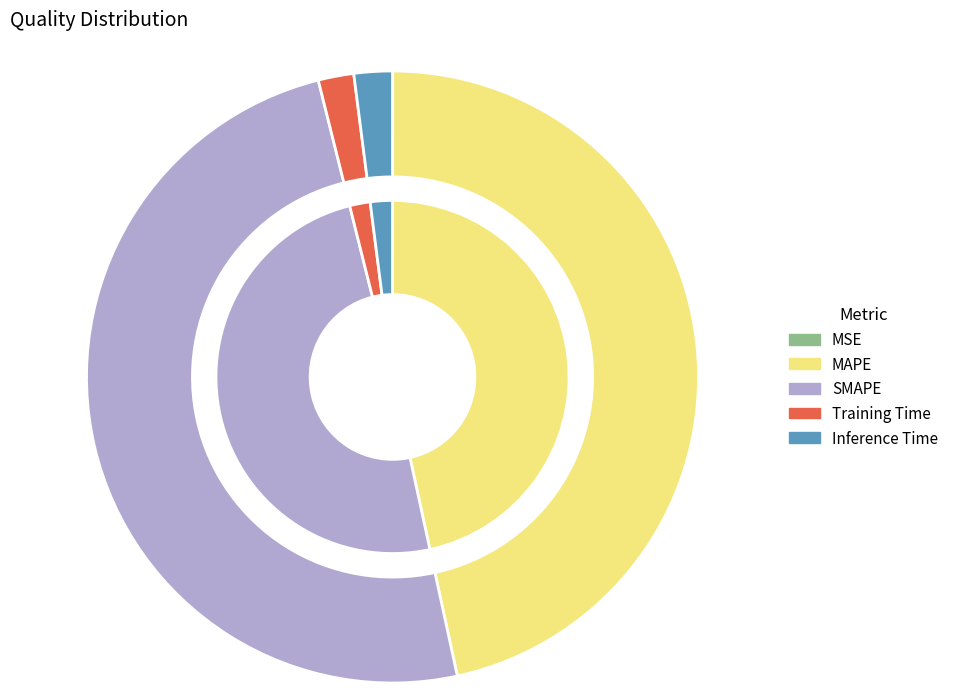

Which has a higher value, Inference Time or MSE?

Inference Time